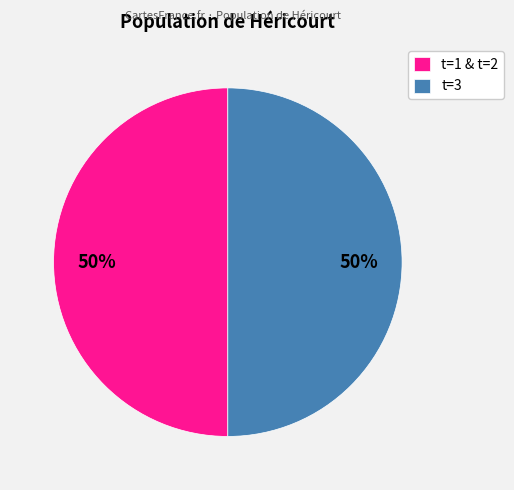

To the nearest percent, what percentage of the pie is t=1 & t=2?

50%